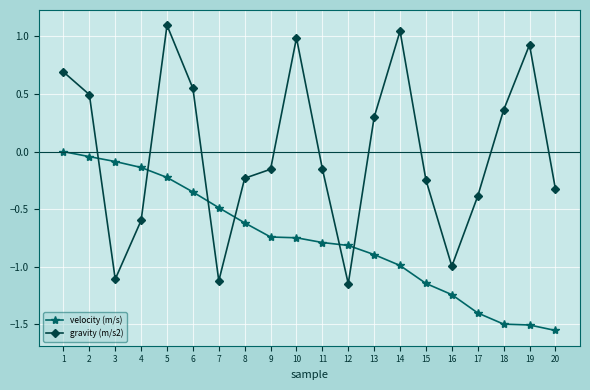

Which series has the largest range (max minus min)?

gravity (m/s2)